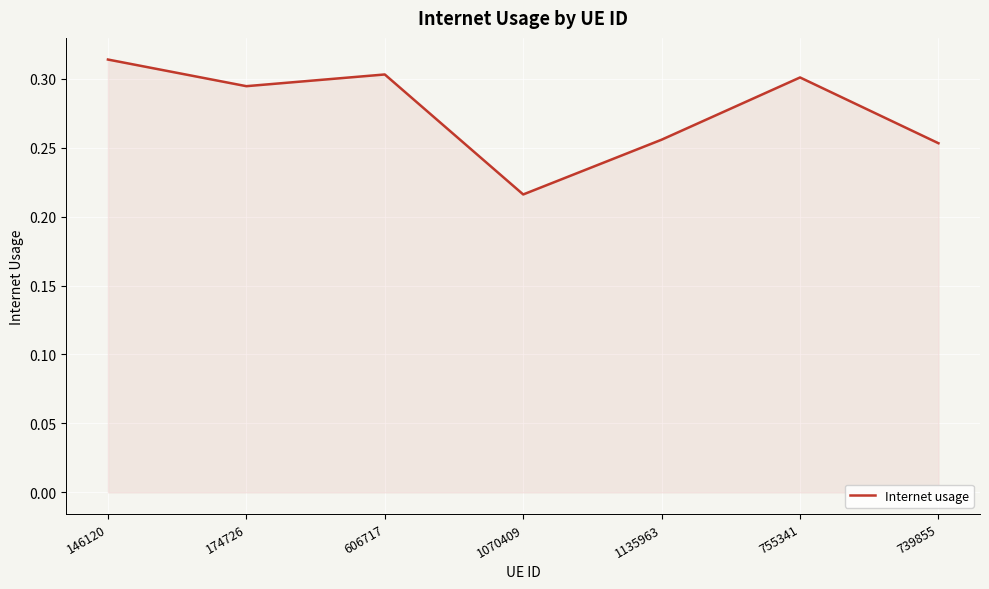

Does the chart display data point markers on the line(s)?

No